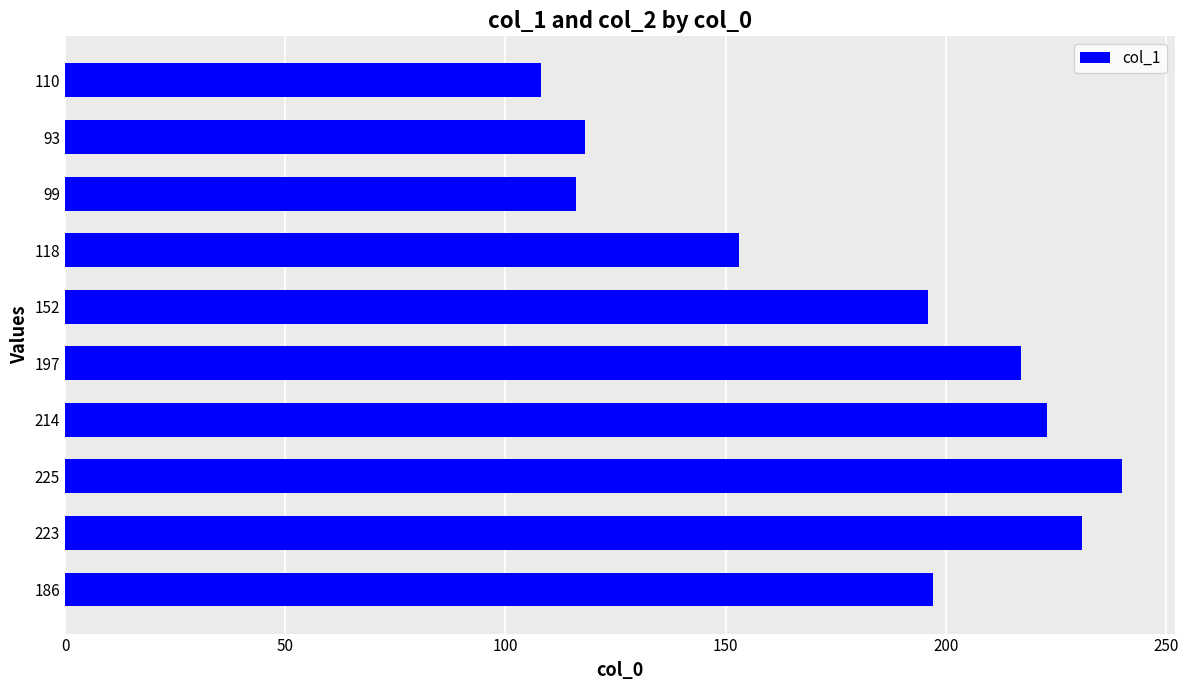

Approximately how many times larger is the value at 214 compared to 110?

2.1